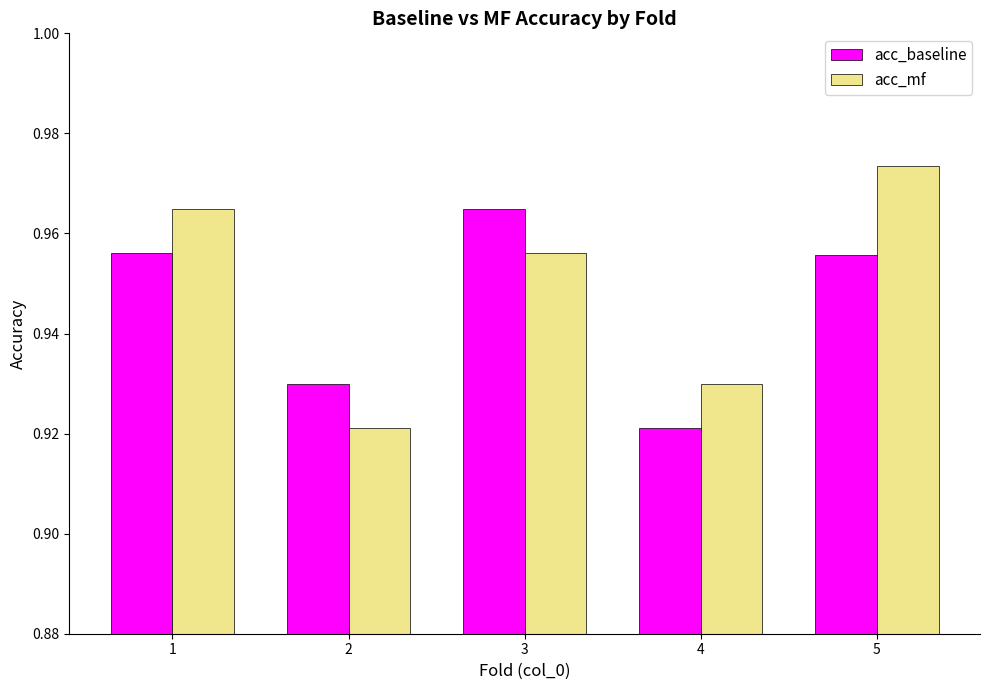

What is the total value across all series at 2?

1.9